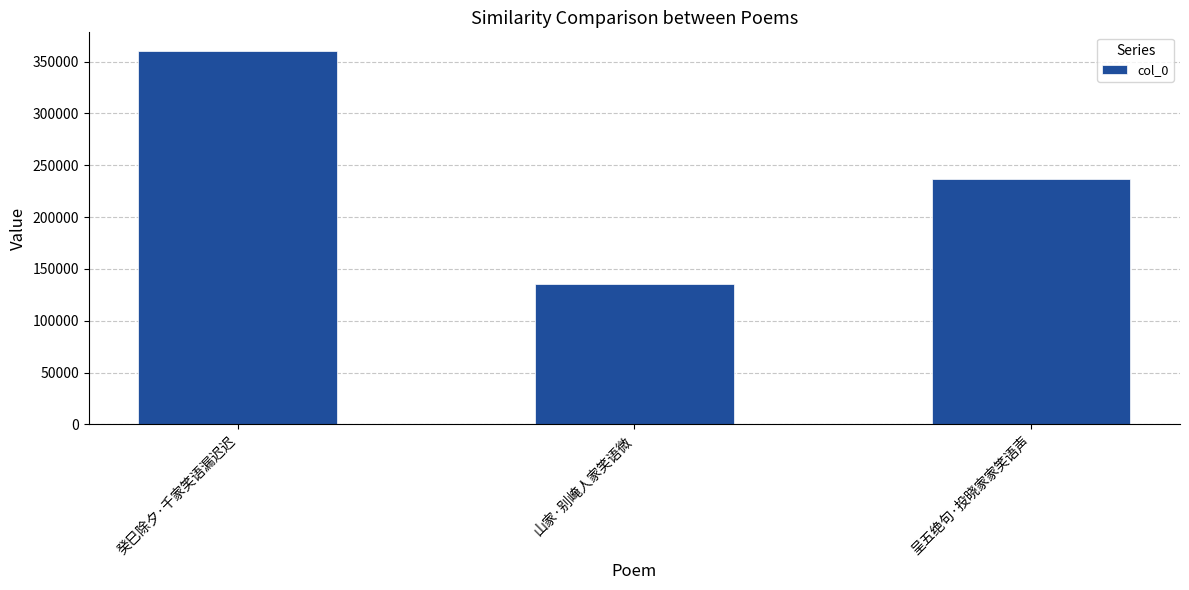

Are the bars horizontal?

No